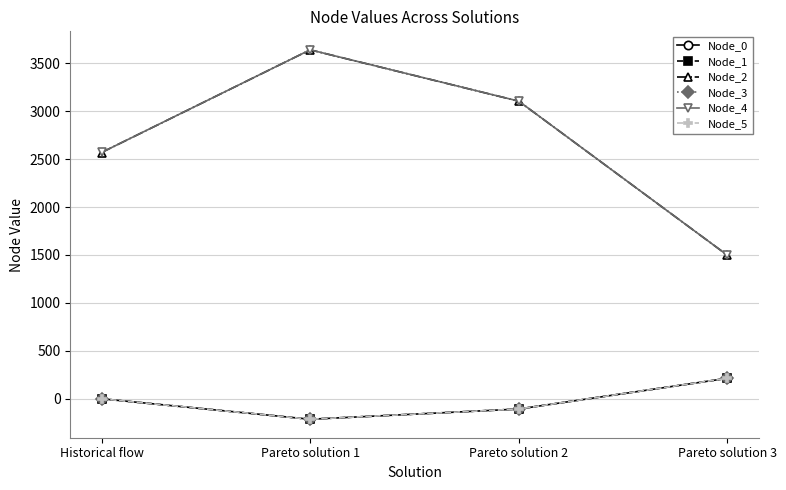

Is this an area chart (filled region under the line)?

No